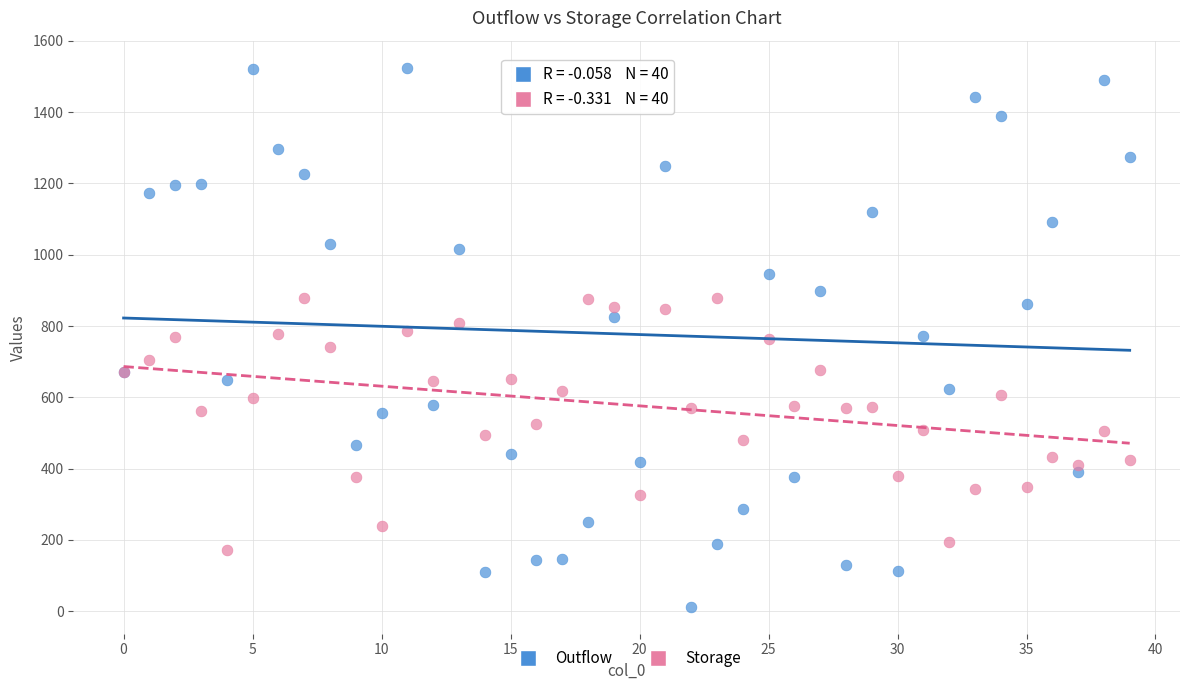

Which series contains the highest Y value?

Outflow